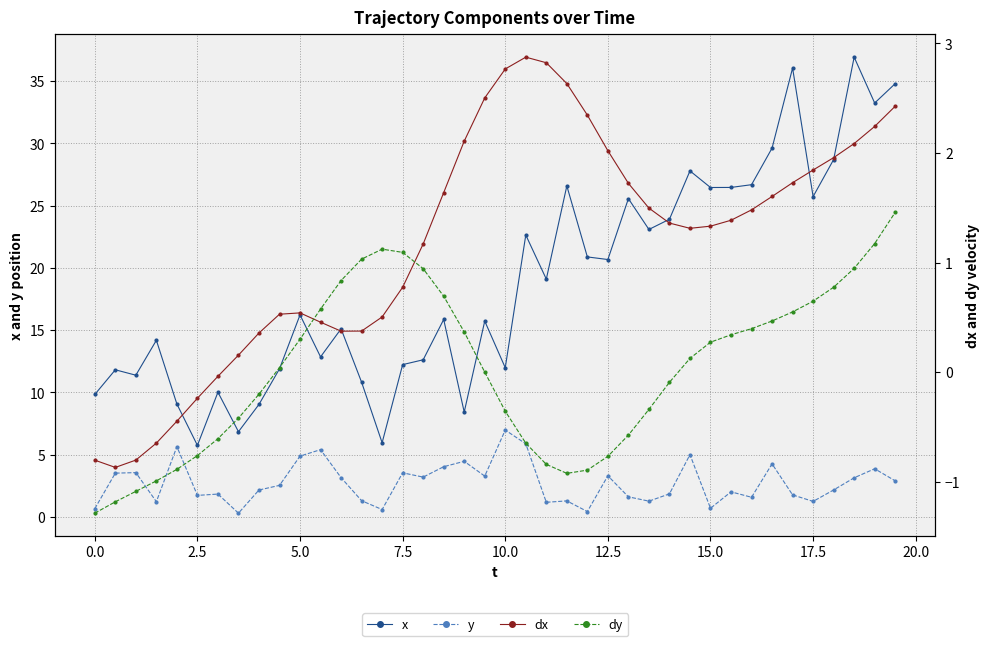

Rank the series by their maximum value, from highest to lowest.

x, y, dx, dy